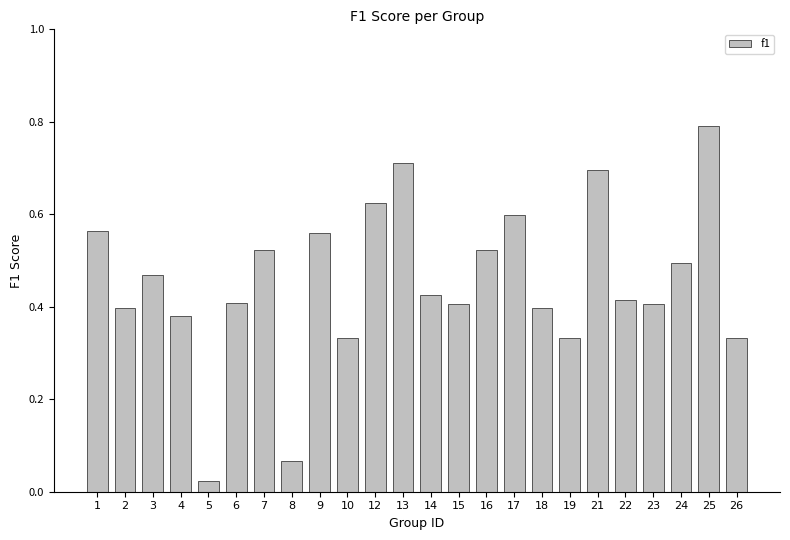

True or false: the data shows 0.4 at 22.

True